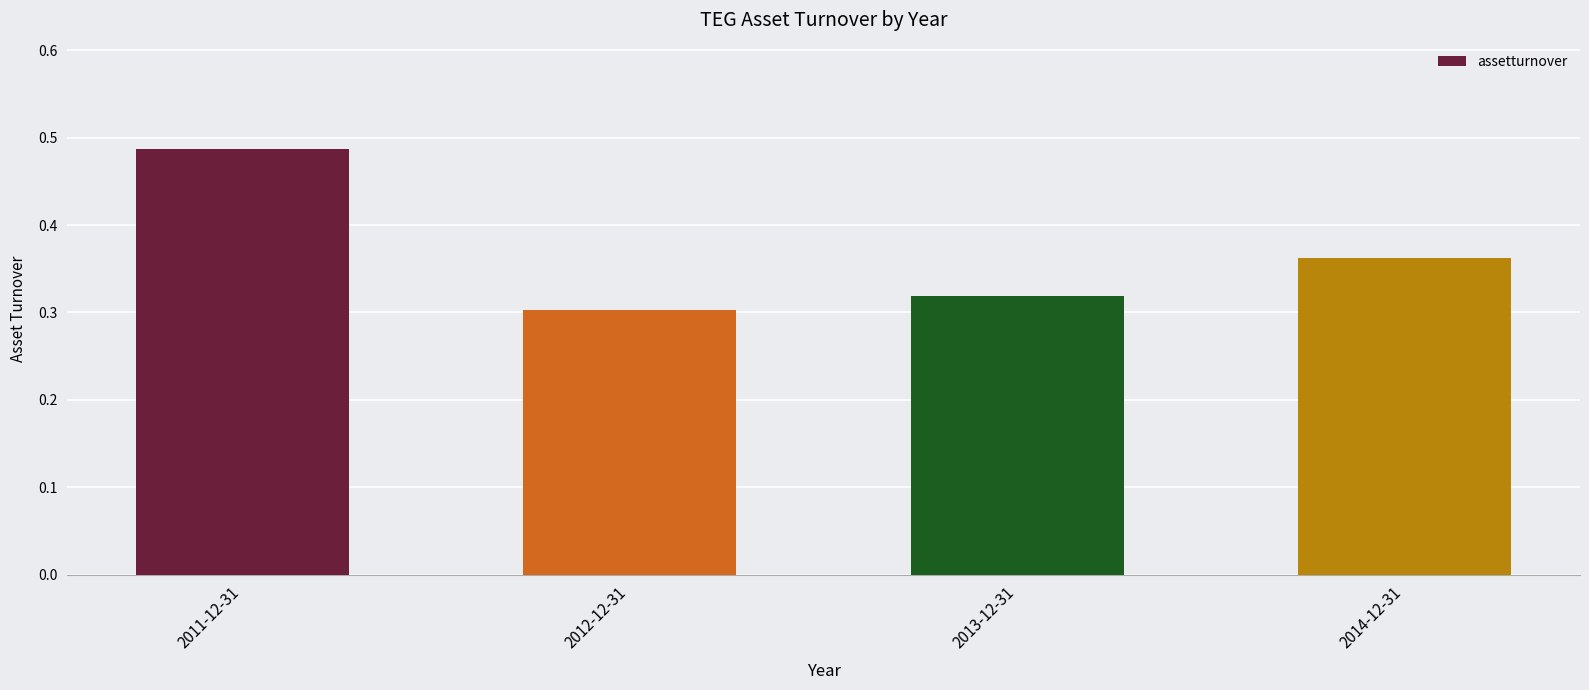

Does the chart contain stacked bars?

No